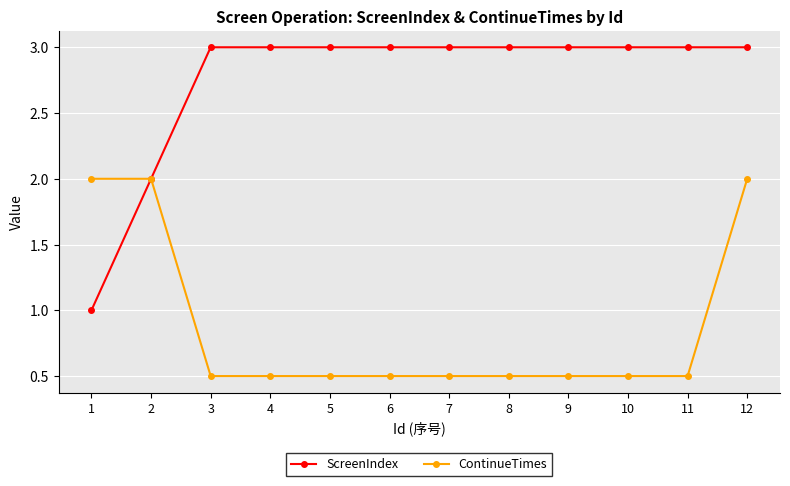

What is the value of the ContinueTimes point at the 7th from the left?

0.5